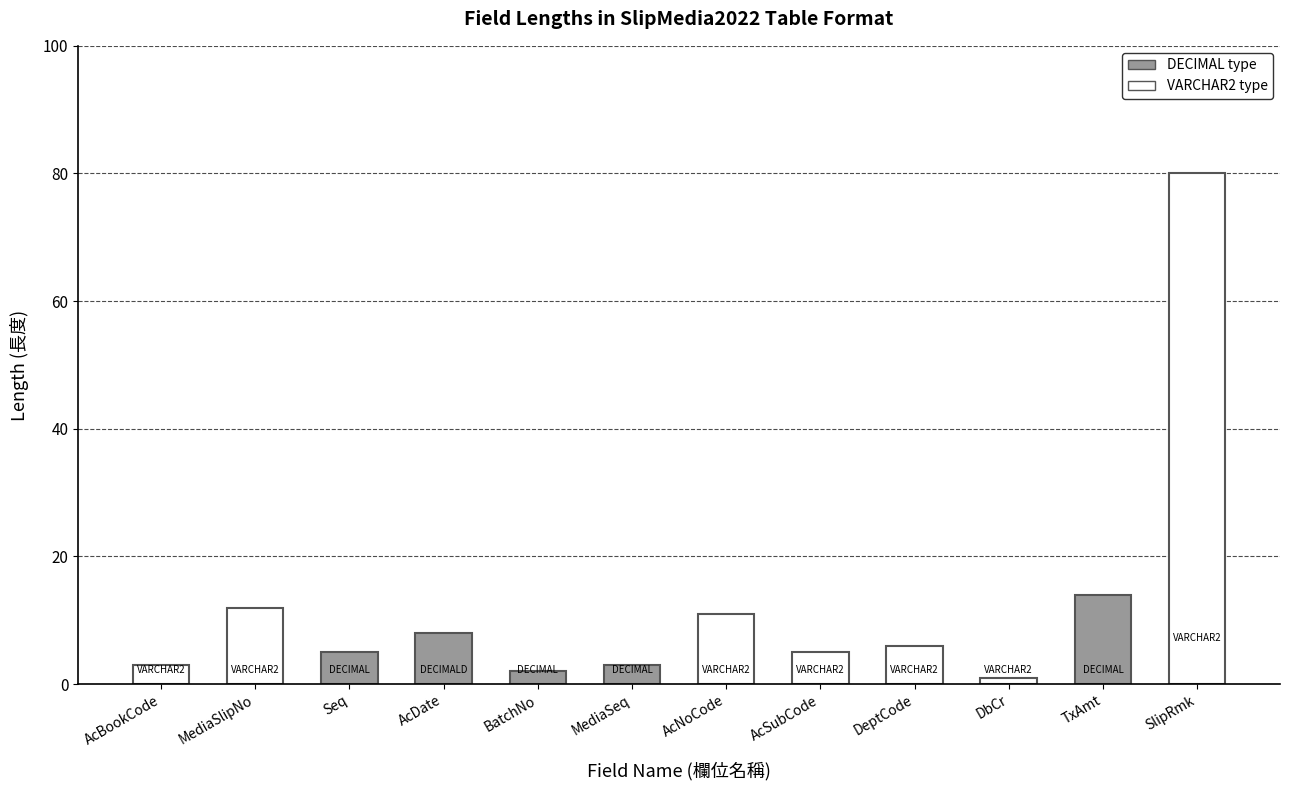

At which category does the chart reach its peak across all series?

SlipRmk